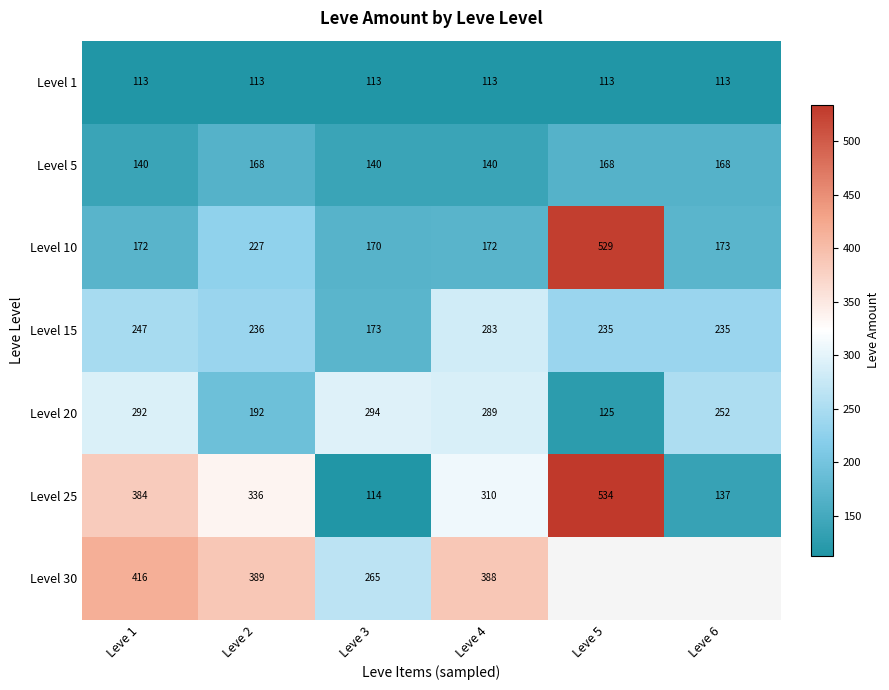

What is the greatest value displayed?

534.0